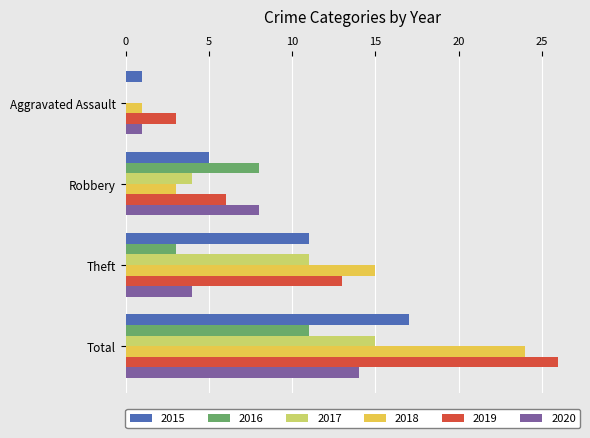

Is the value of 2015 at Aggravated Assault greater than the value of 2019 at Theft?

No